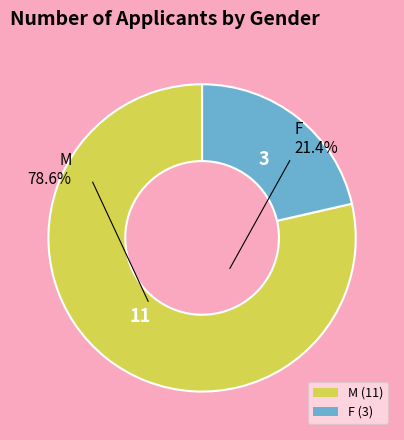

Is F the majority of the pie?

No